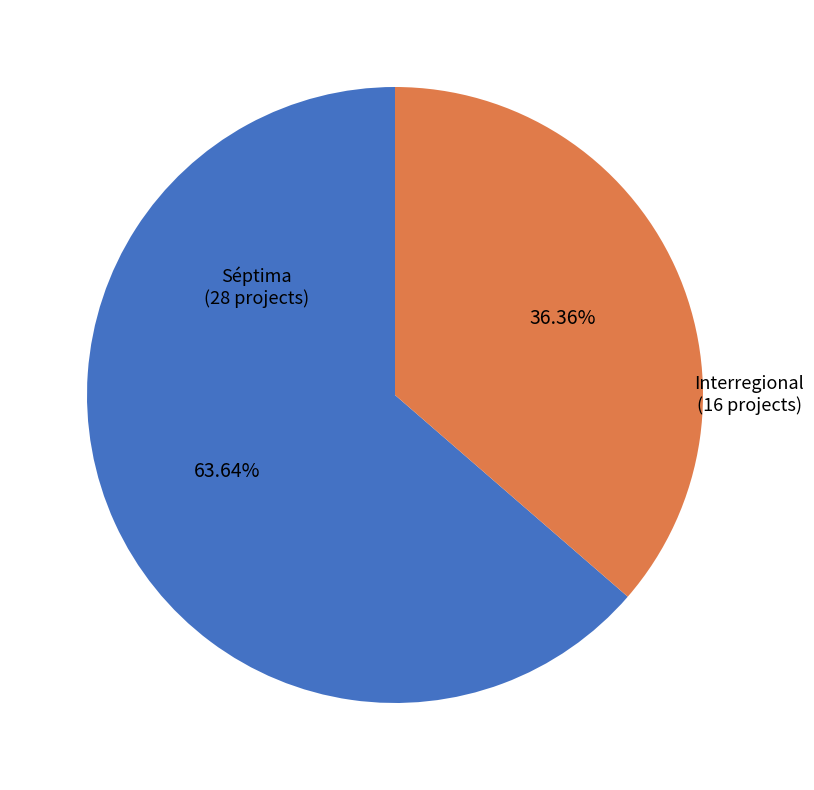

What portion of the pie excludes Interregional?

63.6%